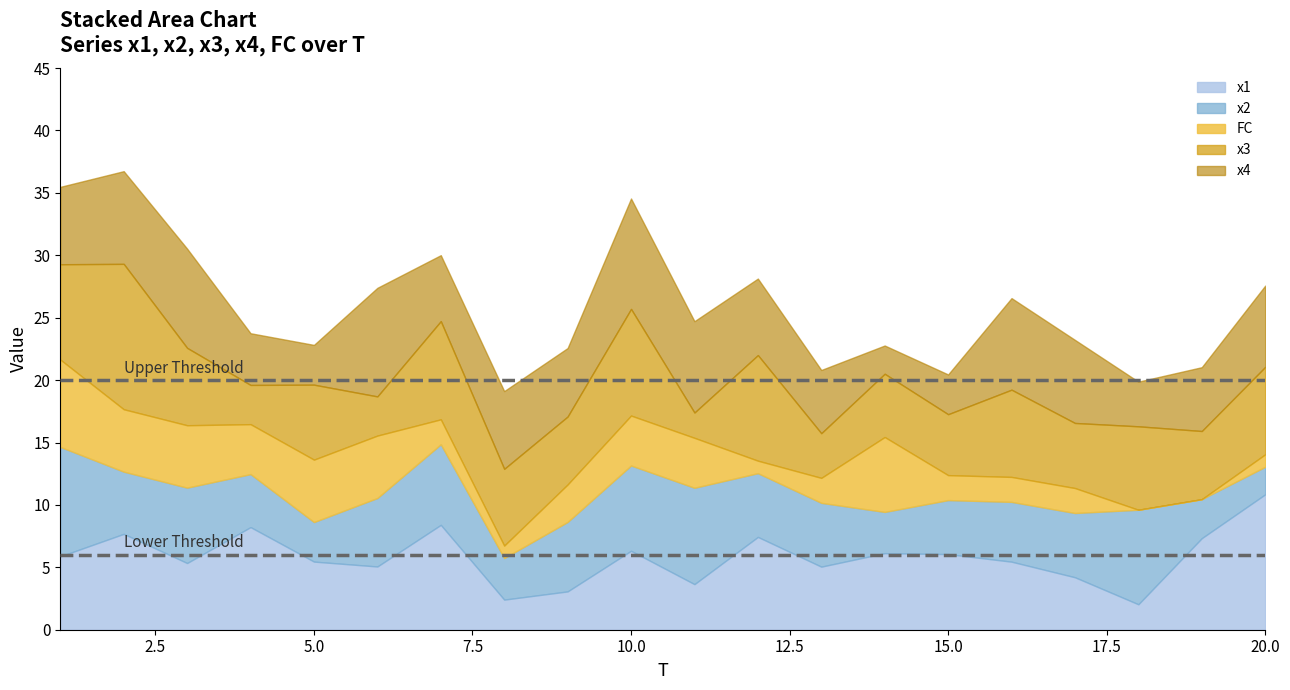

What is the approximate value of x3 at 16?

7.0